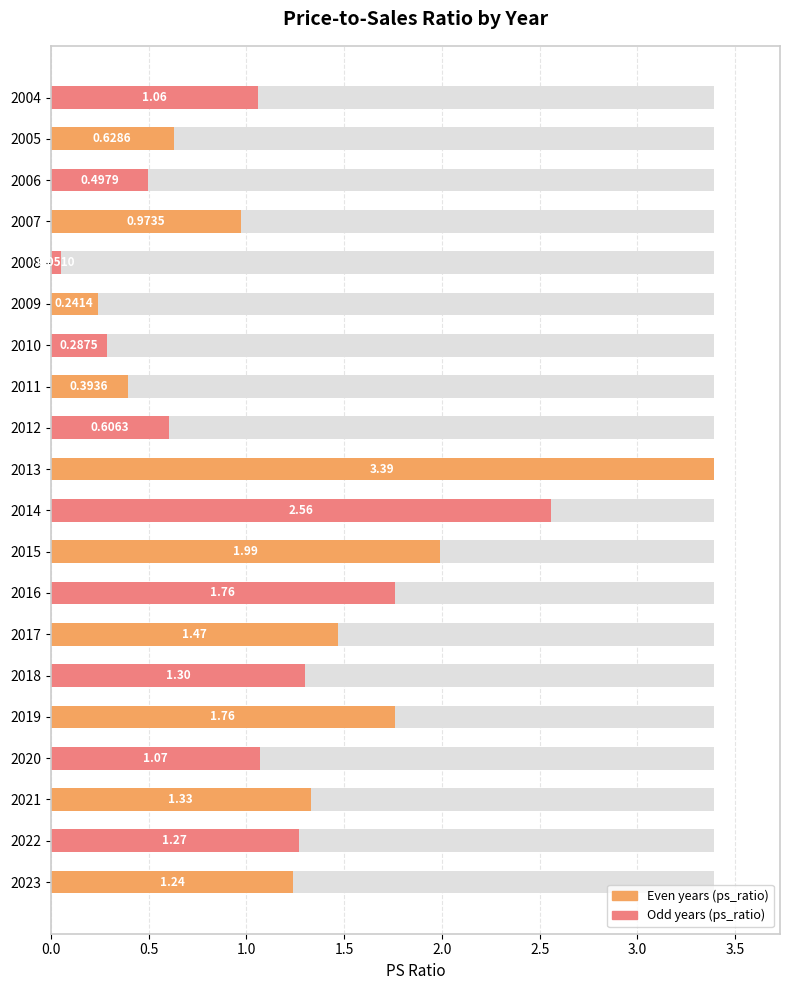

What is the difference between the maximum and minimum values?

3.3